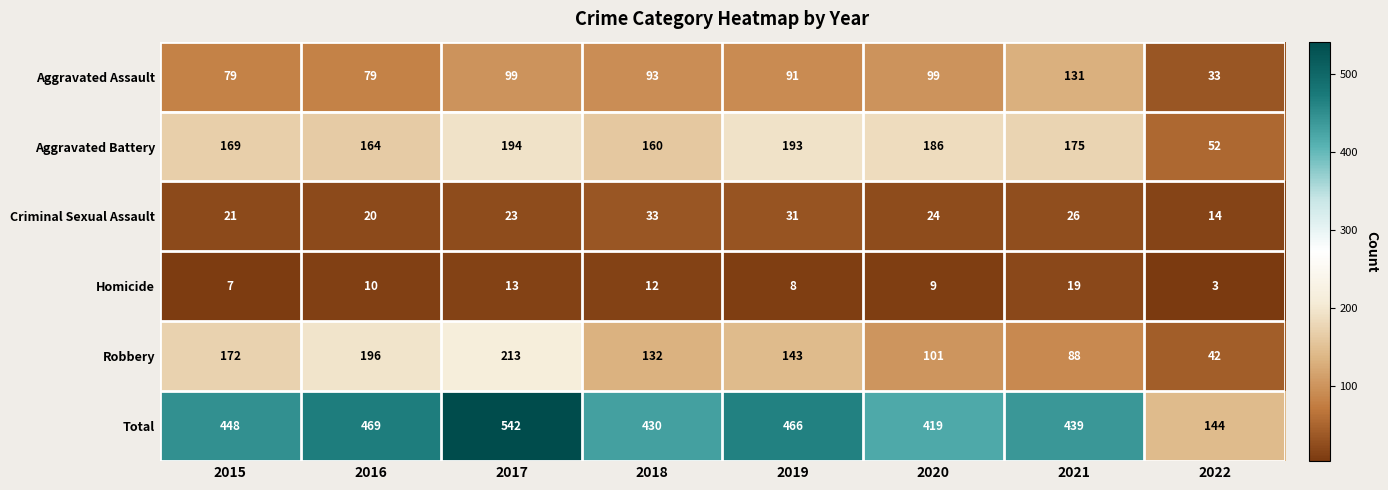

Rank the series at 2016 from lowest to highest value.

Homicide, Criminal Sexual Assault, Aggravated Assault, Aggravated Battery, Robbery, Total